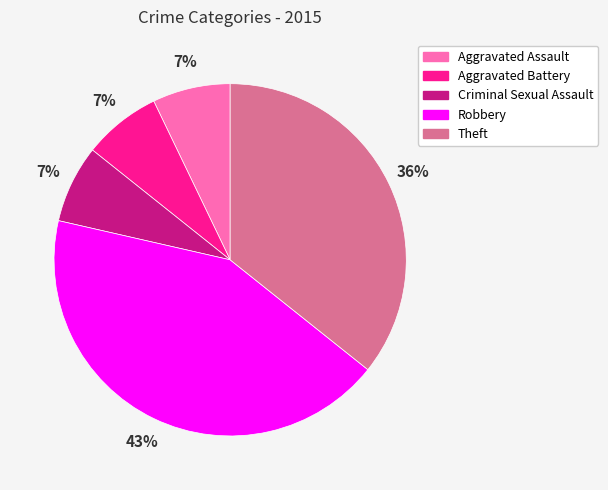

Is there a majority slice in this chart?

No